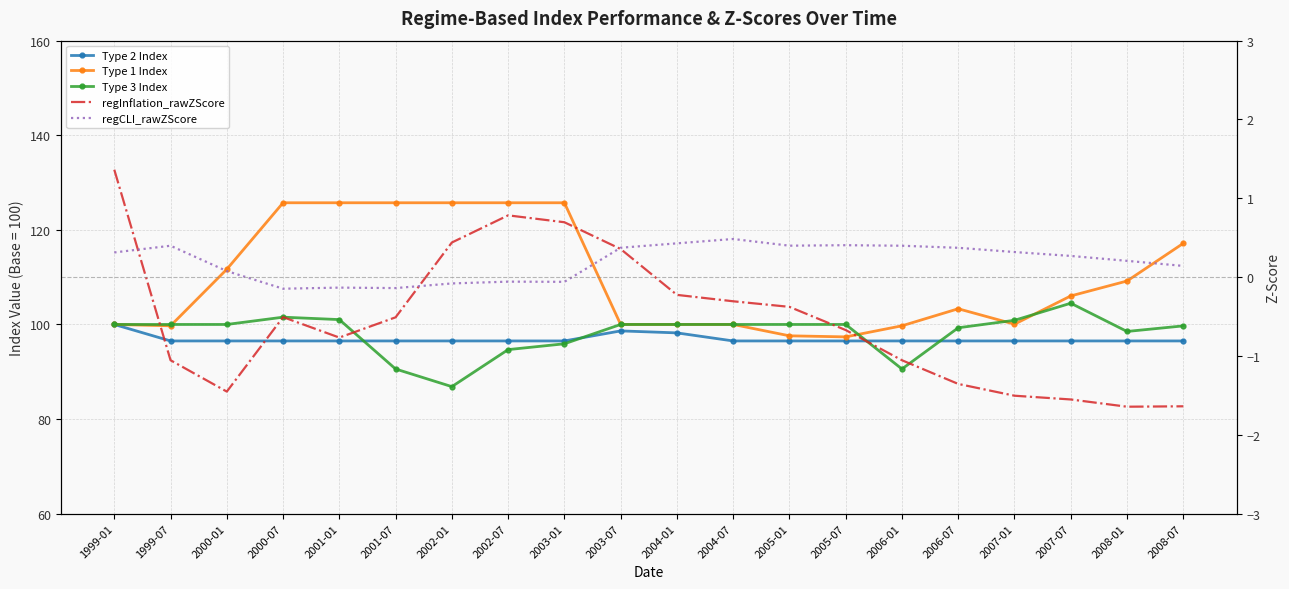

Which series has the widest spread of values?

Type 1 Index